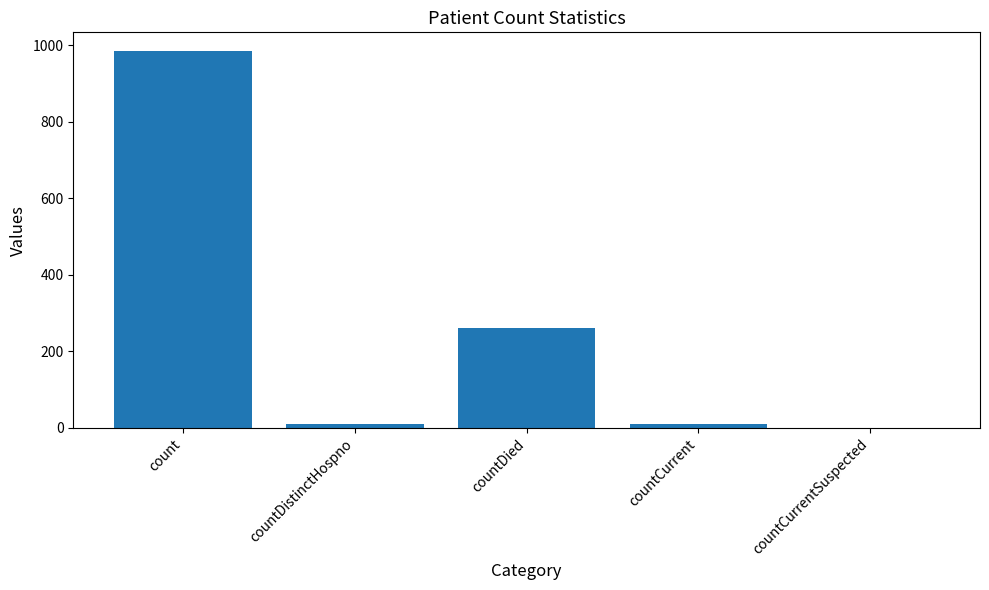

What is the greatest value displayed?

985